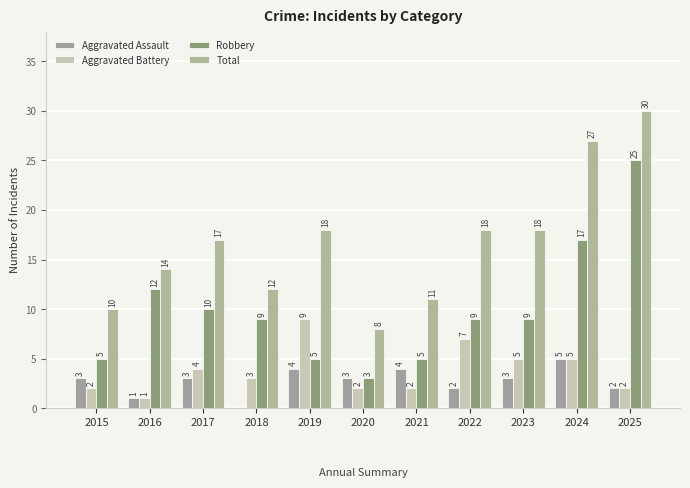

What is the sum of all Aggravated Assault values?

30